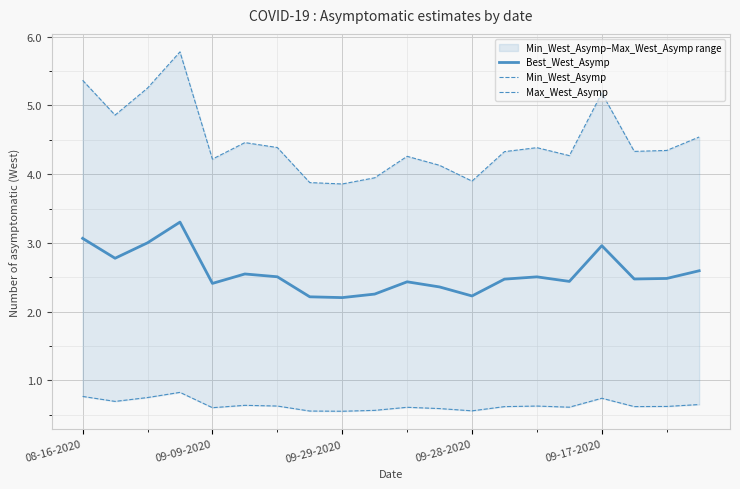

The value of Best_West_Asymp at 09-09-2020 is 2.4. True or false?

True